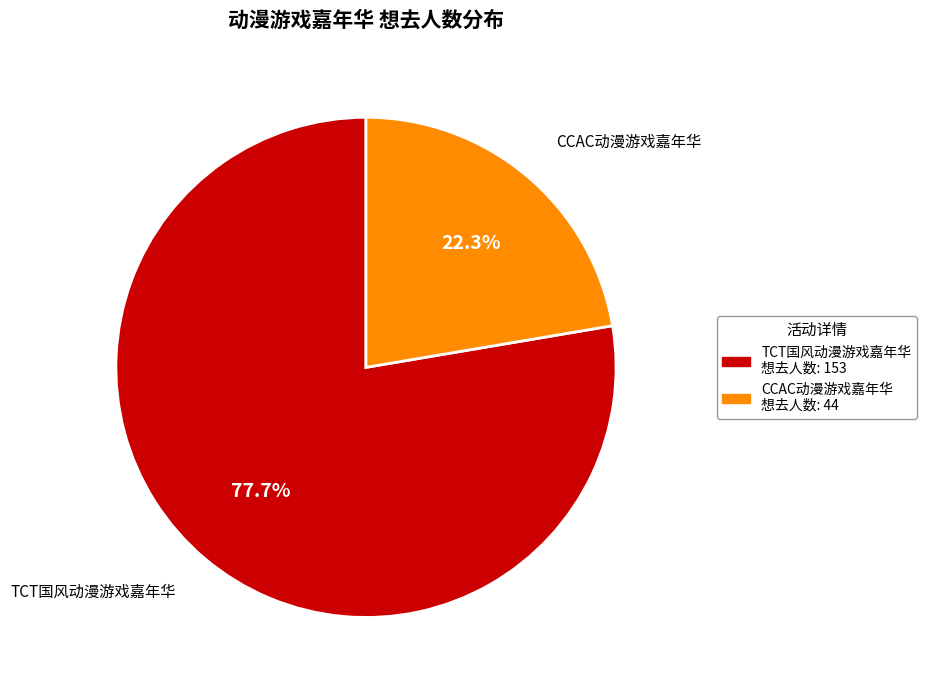

Which slice represents more than half of the pie?

TCT国风动漫游戏嘉年华